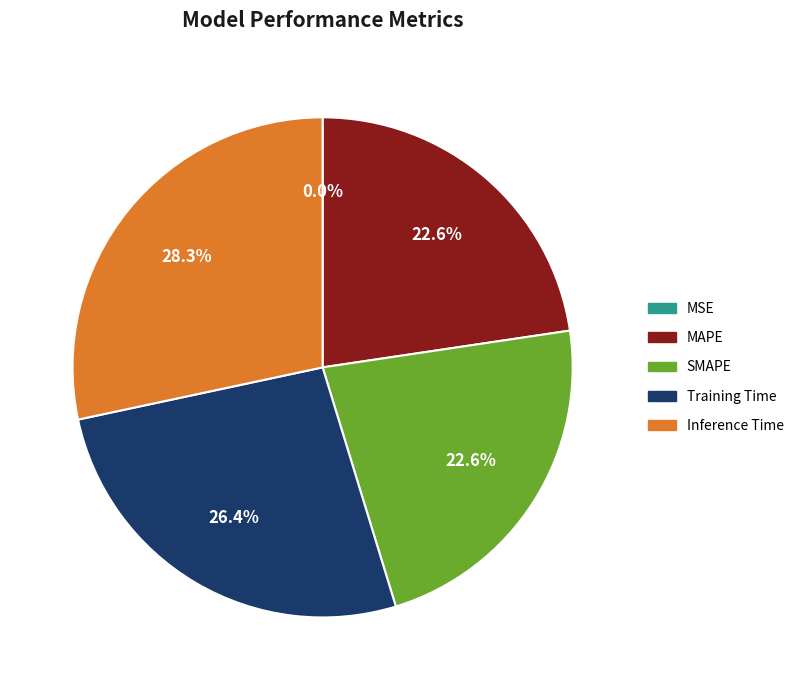

True or false: Training Time accounts for 37% of the total.

False